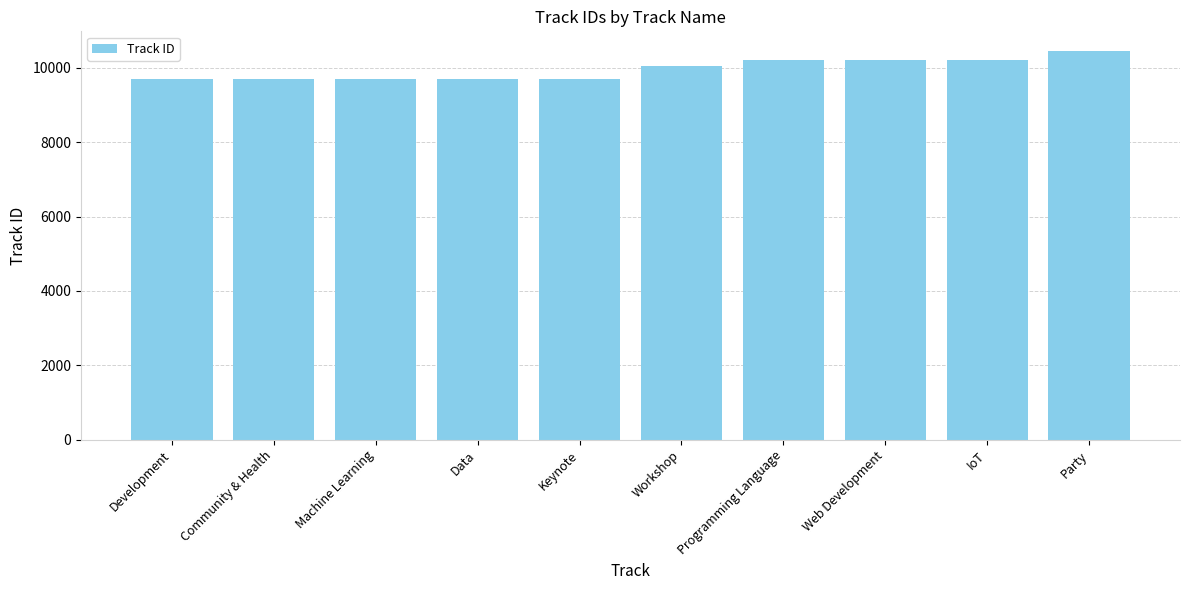

What is the minimum value shown in the chart?

9700